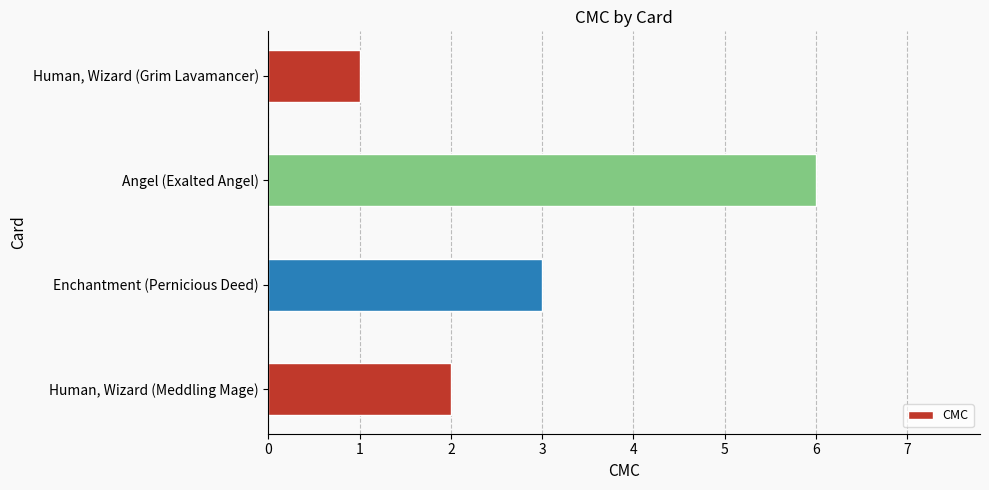

What is the difference between the maximum and minimum values?

5